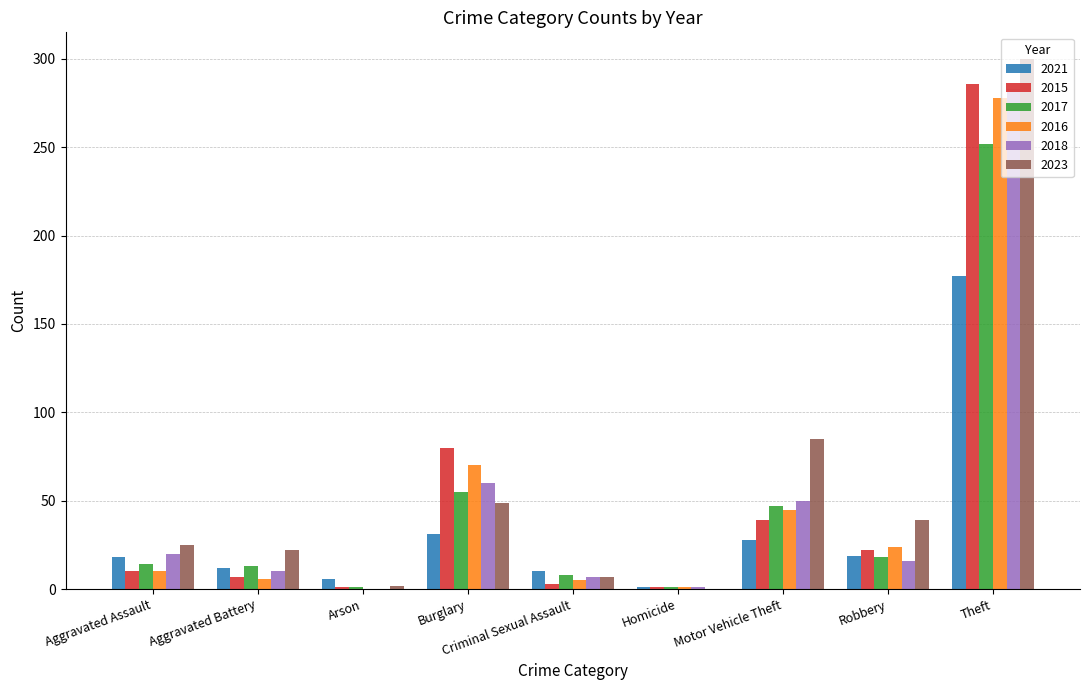

How many groups of bars are there?

9